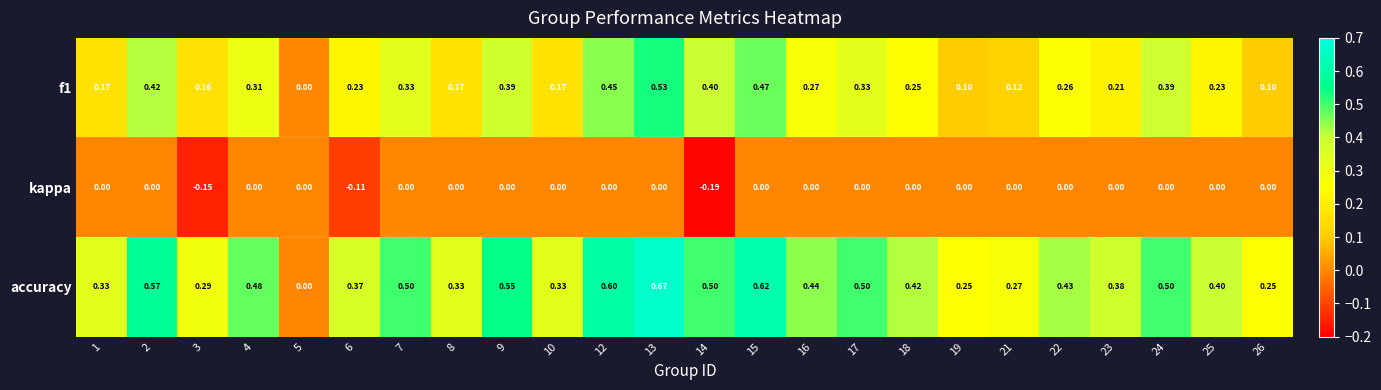

Is the value of kappa at 16 greater than the value of f1 at 26?

No